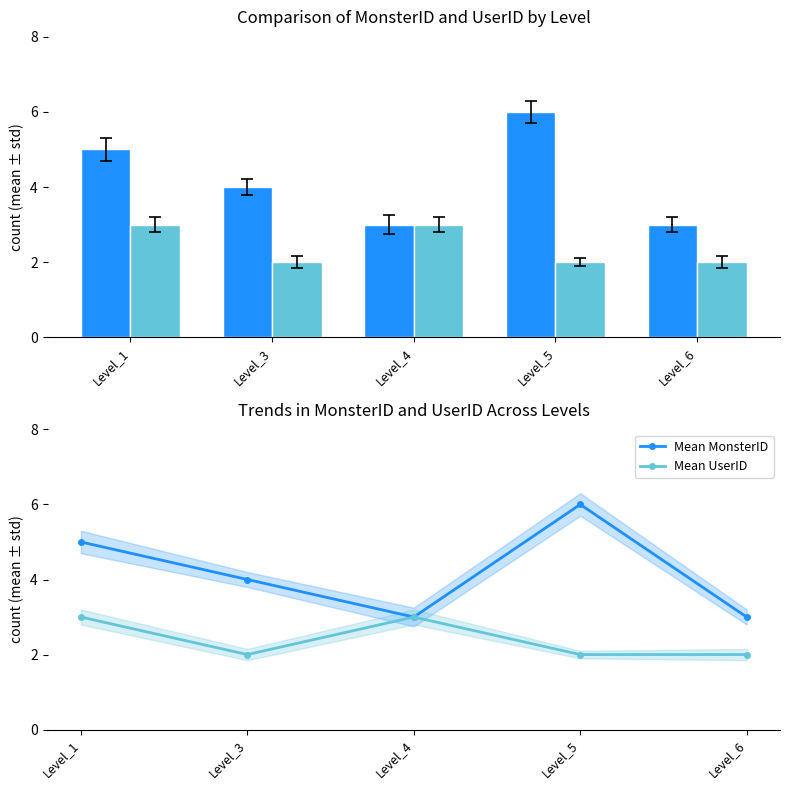

Which category has the highest value in the Mean MonsterID series?

Level_5